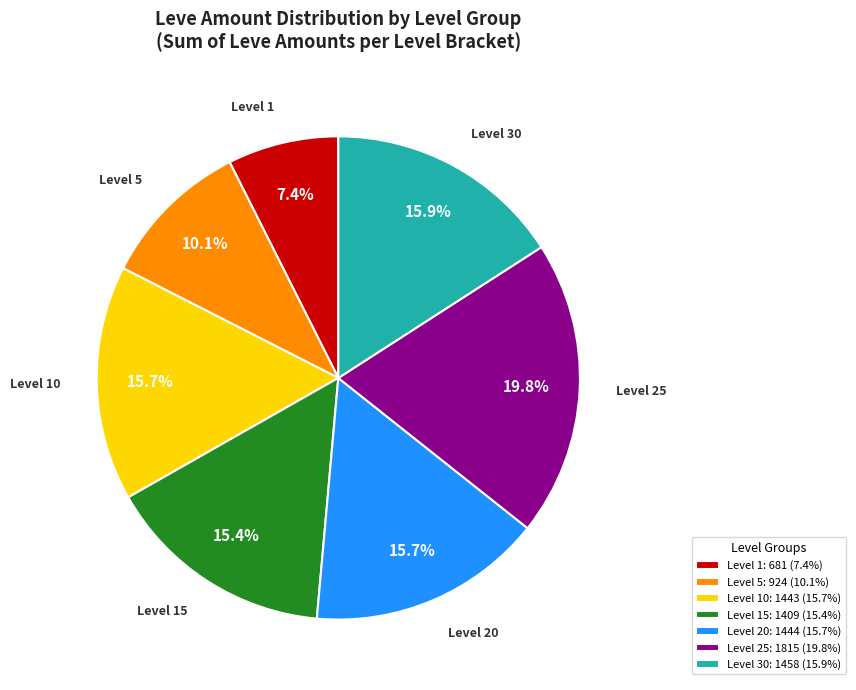

Is there any slice that represents more than half of the pie?

No